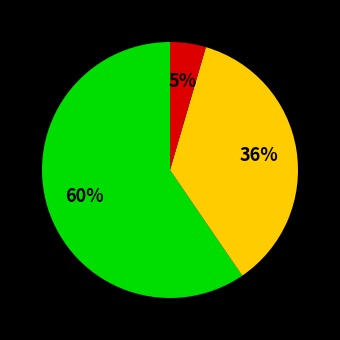

Is there a majority slice in this chart?

Yes